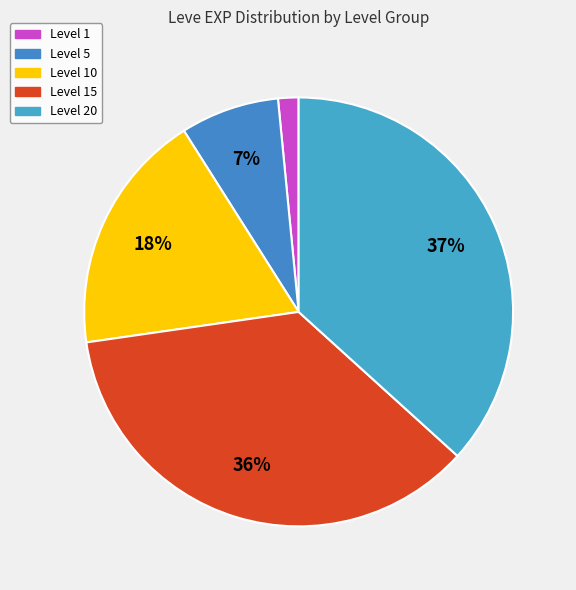

How many segments does this pie chart have?

5